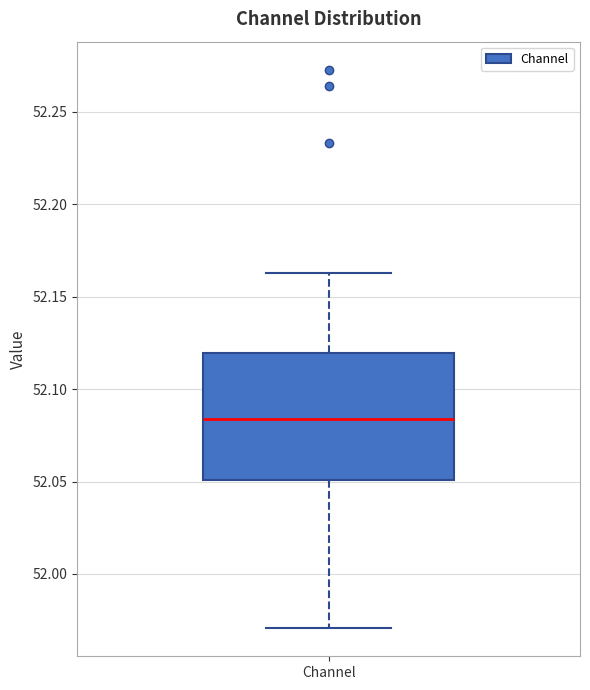

Transcribe this box plot: give where the median line is, the range the box spans, and where the two whiskers end, as read against the y-axis. The values are not printed on the chart, so give them approximately, as read against the axis.

median 52.085, box 52.050 to 52.120, whiskers 51.970 to 52.165